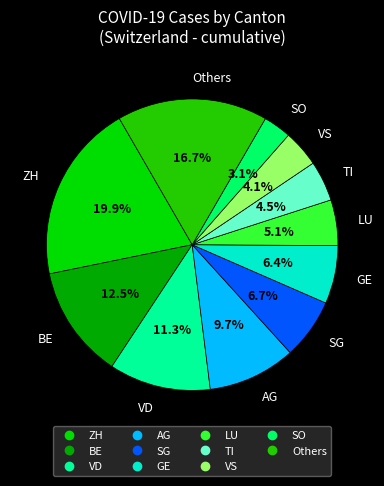

How many slices are in this pie chart?

11